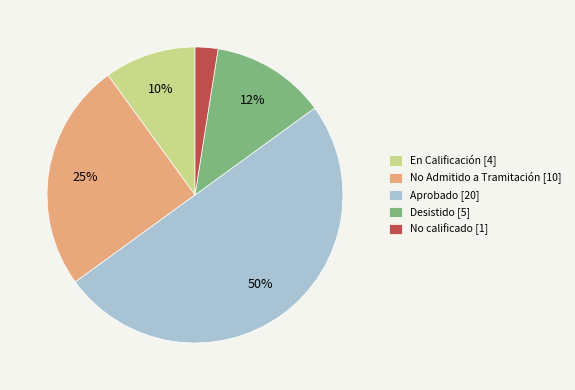

Do No calificado [1] and En Calificación [4] together represent more than half of the pie?

No